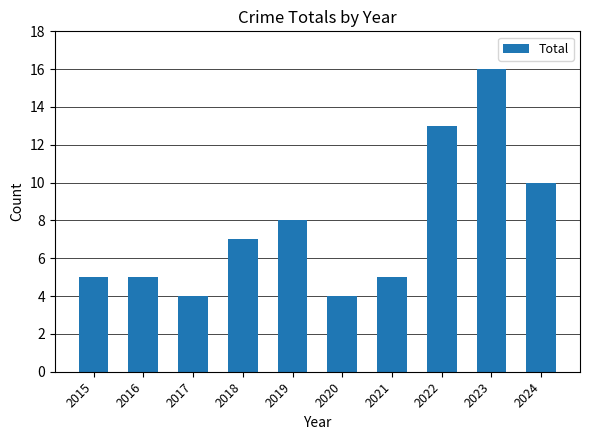

What is the value of the 7th bar from the left?

5